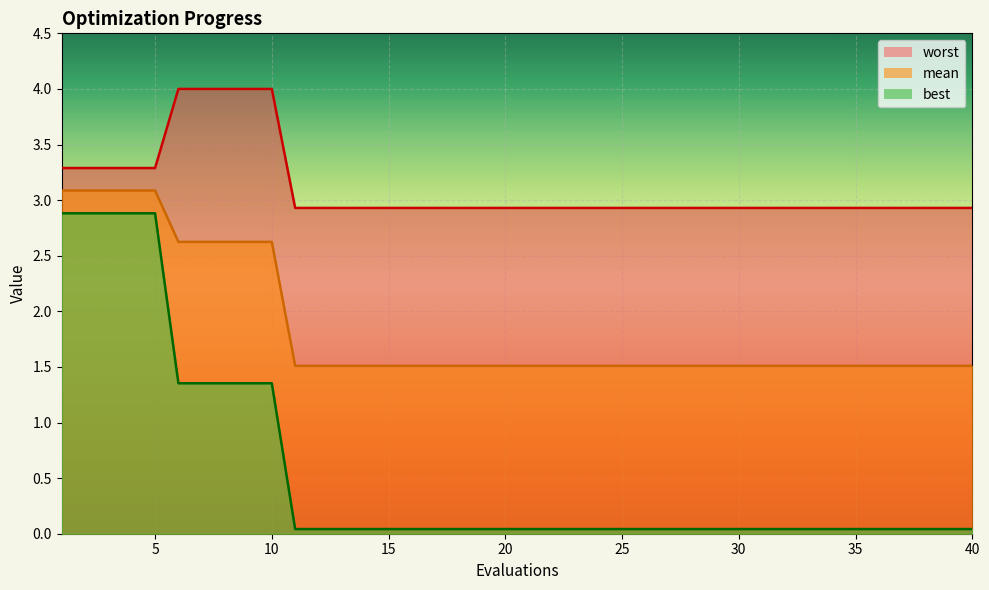

The best_line series shows 0.1 at 35. True or false?

False